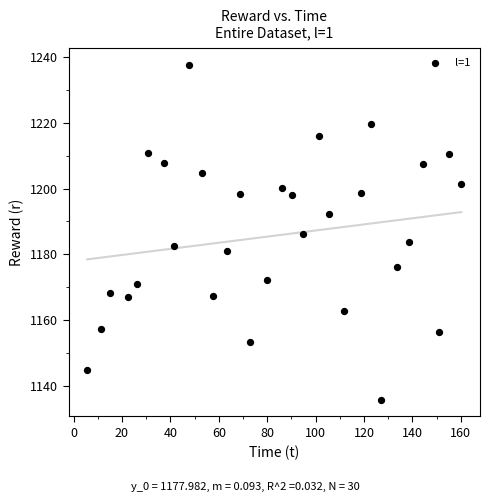

What is the range of Y values (max minus min)?

101.6